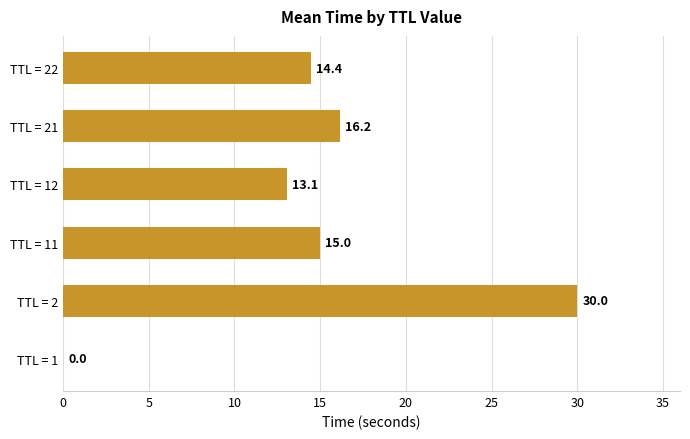

Count the number of values greater than 14.

4